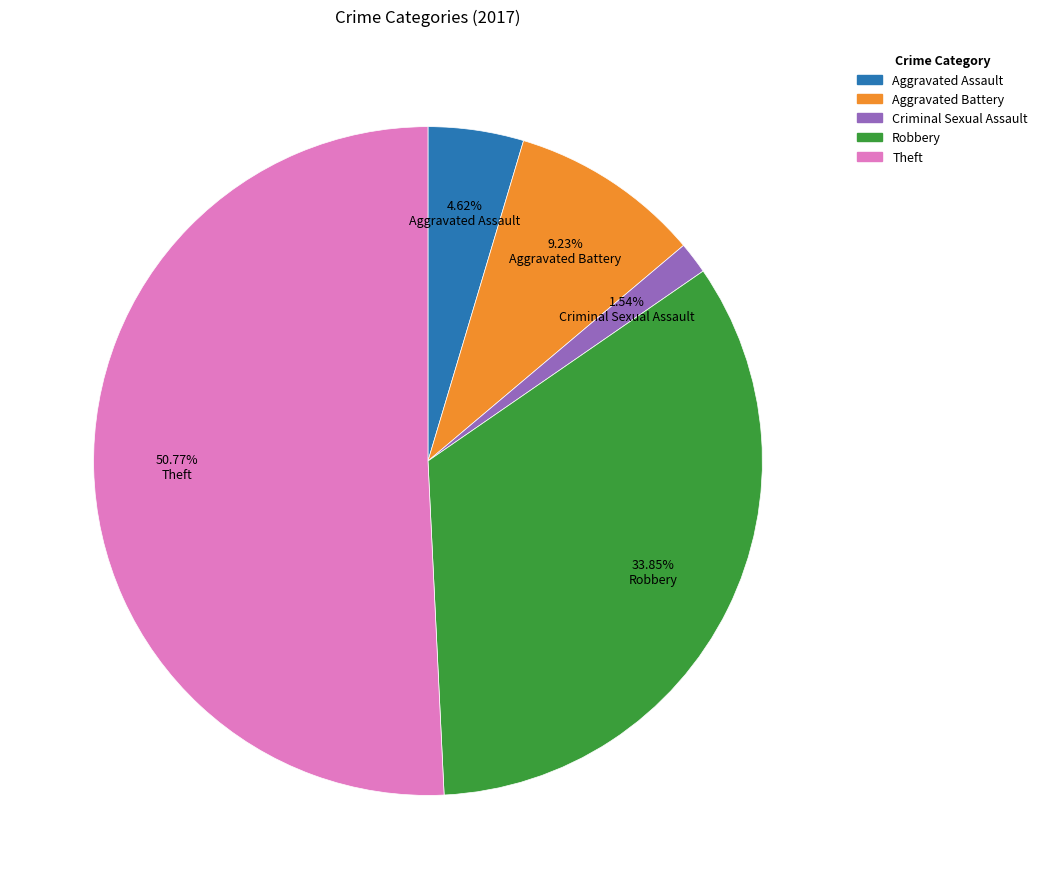

How many slices are in this pie chart?

5